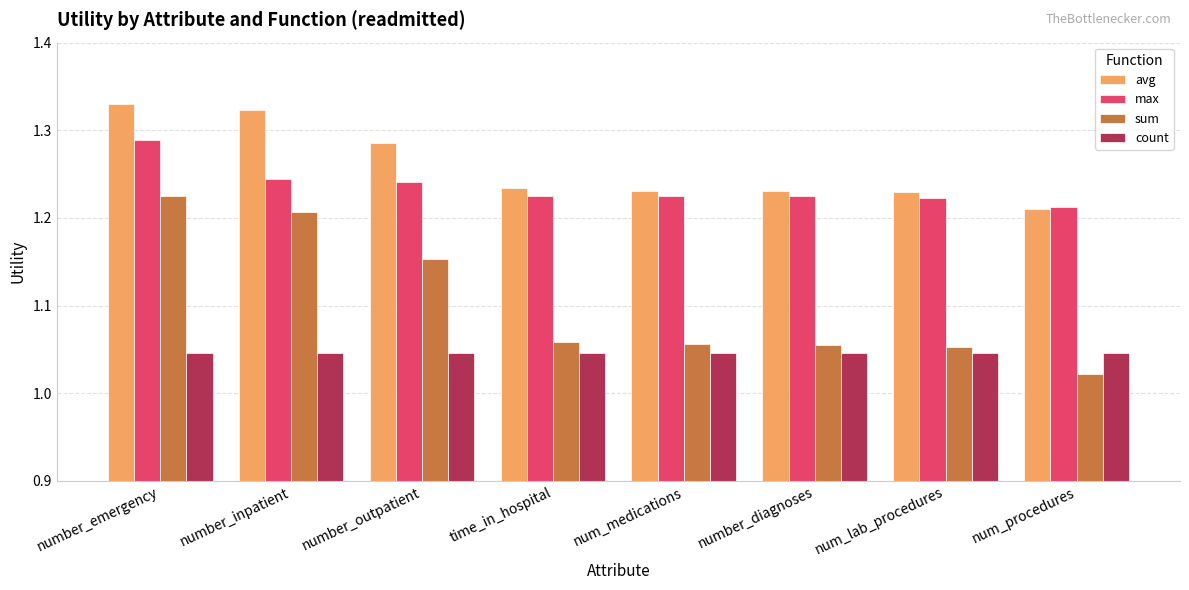

Which series has the widest spread of values?

sum